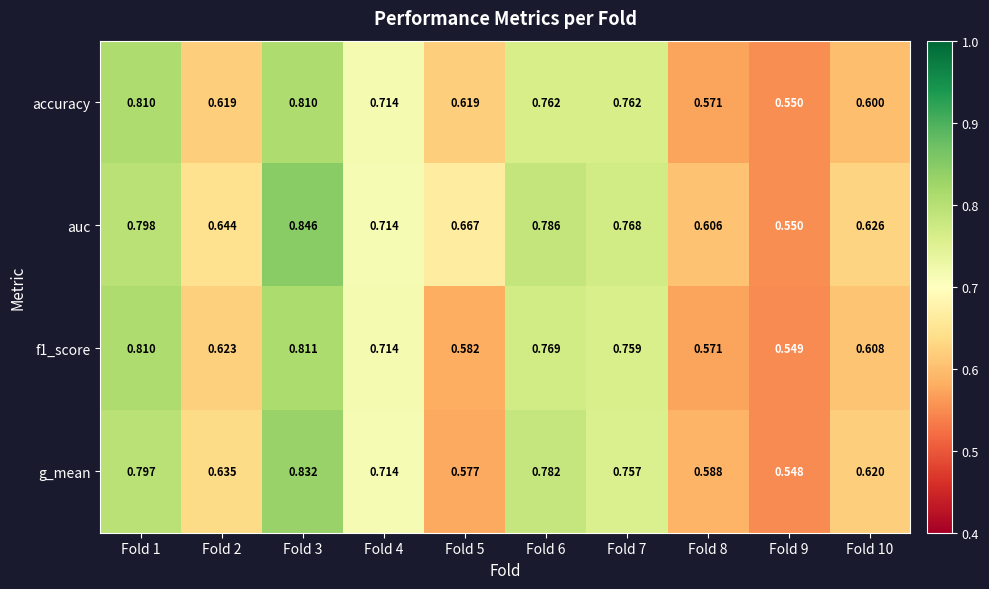

Rank the series by their maximum value, from highest to lowest.

auc, g_mean, f1_score, accuracy